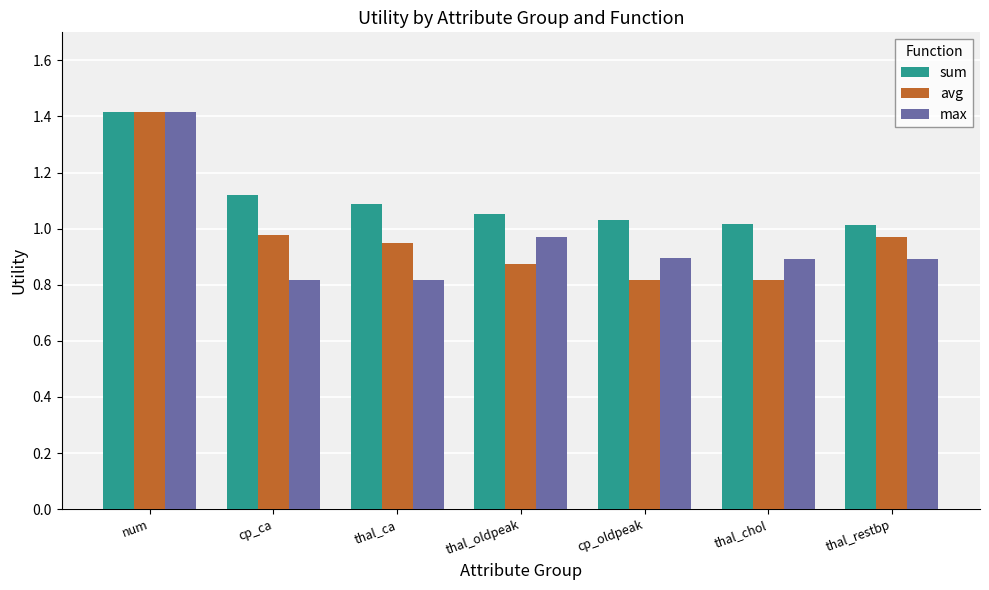

What is the spread (max minus min) of values at thal_ca?

0.3